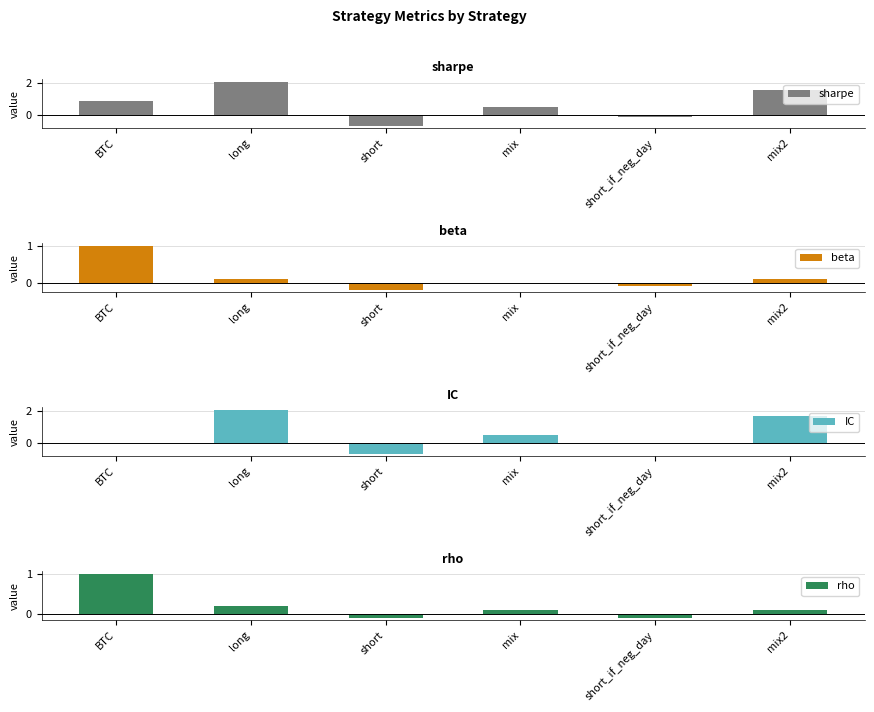

Rank the categories by rho value from lowest to highest.

short, short_if_neg_day, mix, mix2, long, BTC